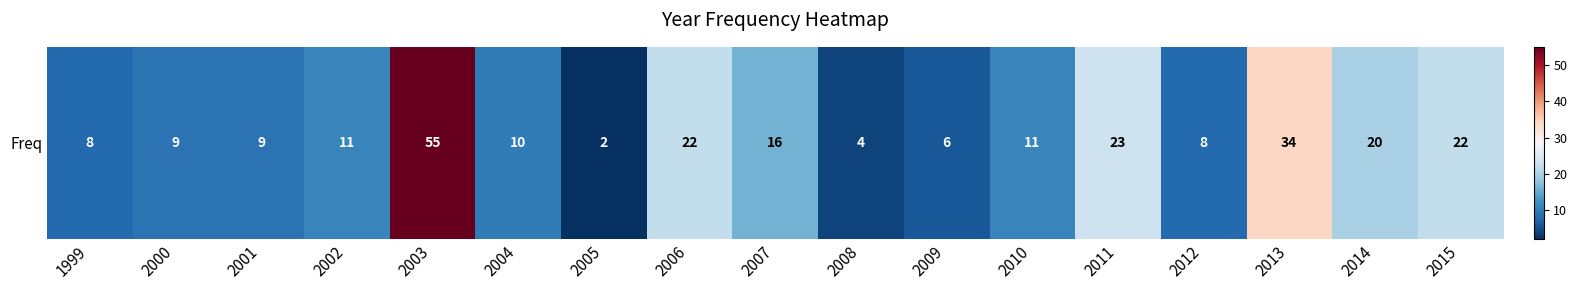

Which has a higher value, 2006 or 2012?

2006